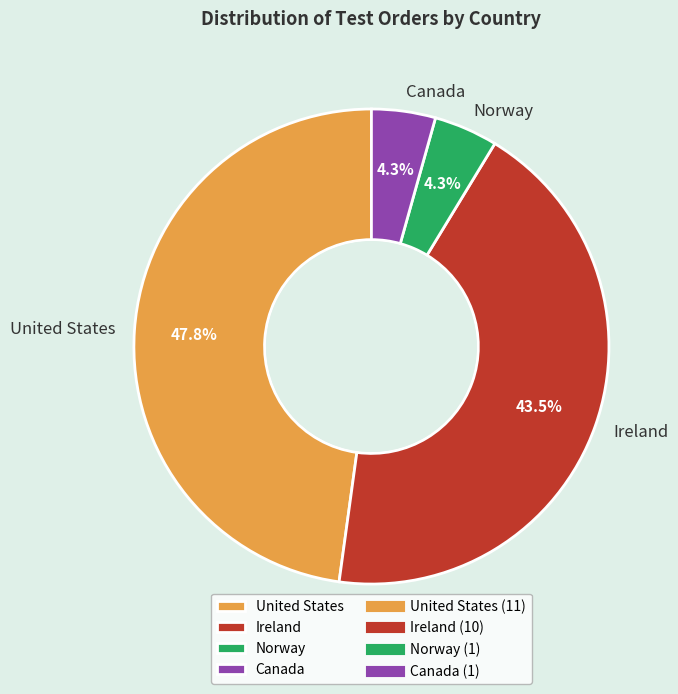

How many segments does this pie chart have?

4